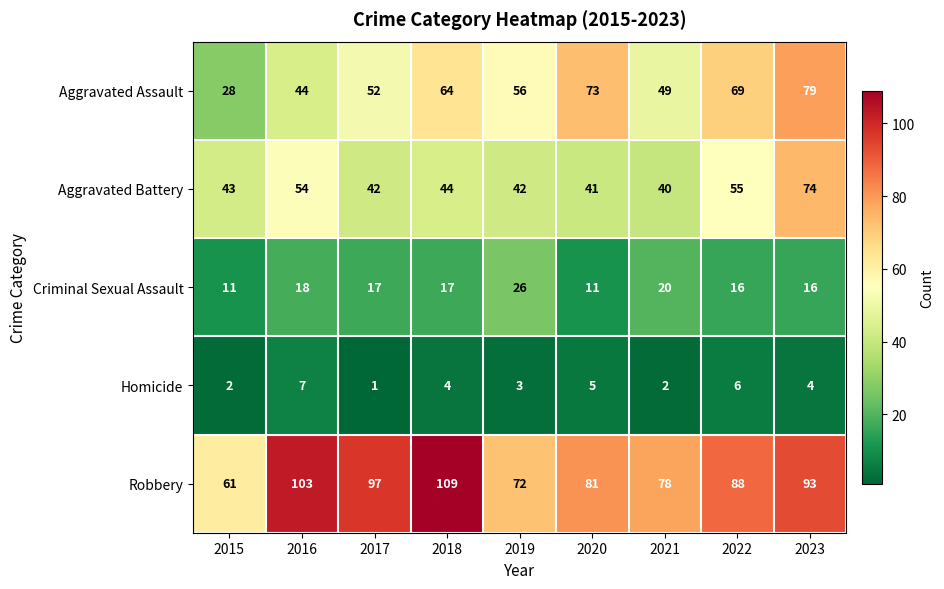

At how many categories does at least one series exceed 41?

9